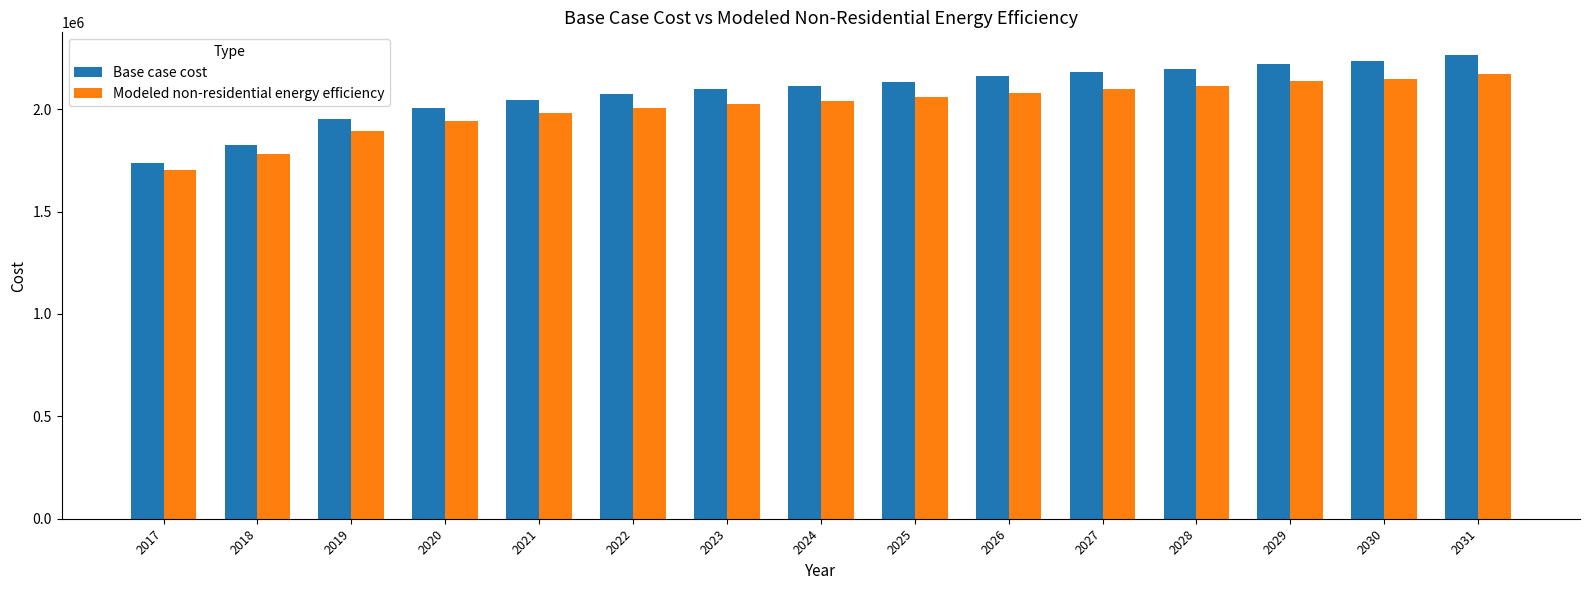

What is the value of the Modeled non-residential energy efficiency bar at the 11th from the left?

2099753.1